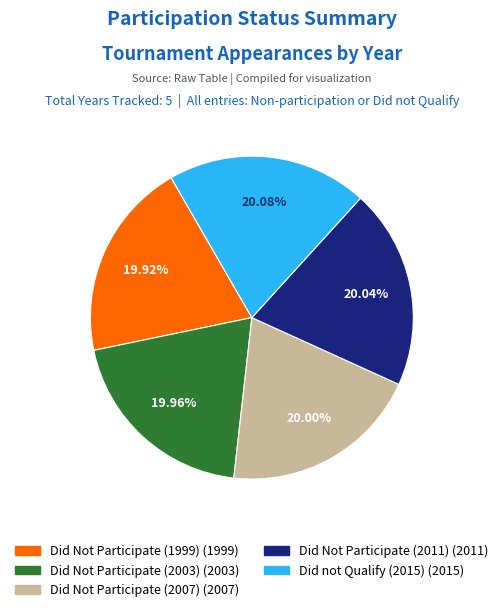

The Did Not Participate (2003) slice represents 11% of the pie. True or false?

False